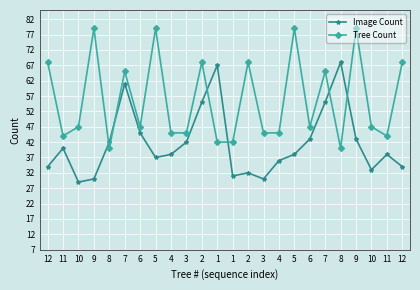

Does the chart have visible grid lines?

Yes